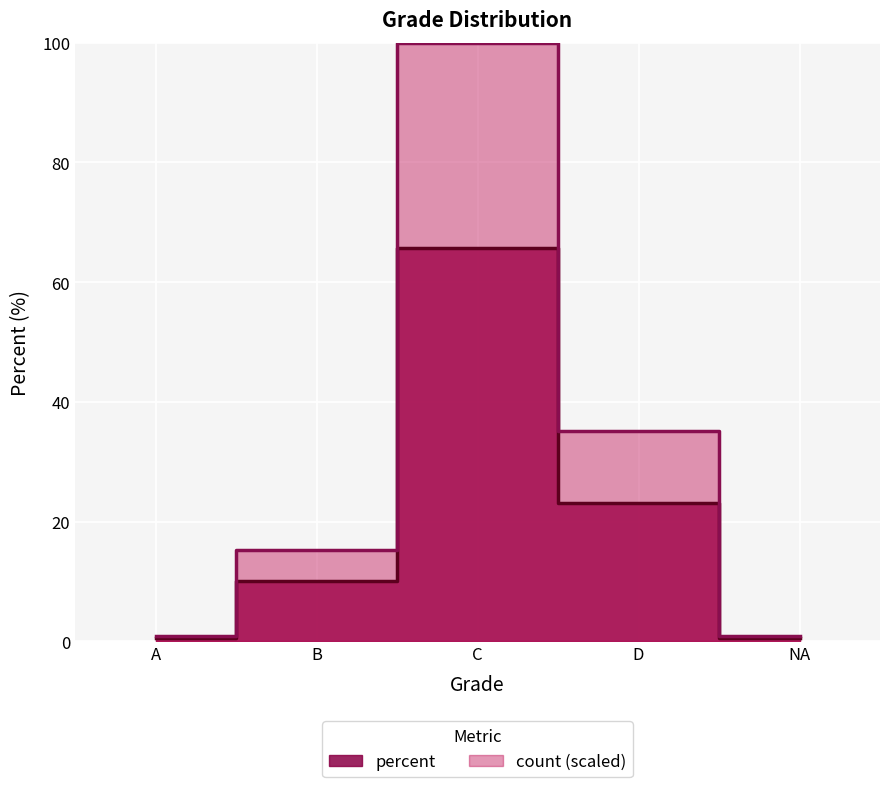

Where is the data nearest to the value 33?

D